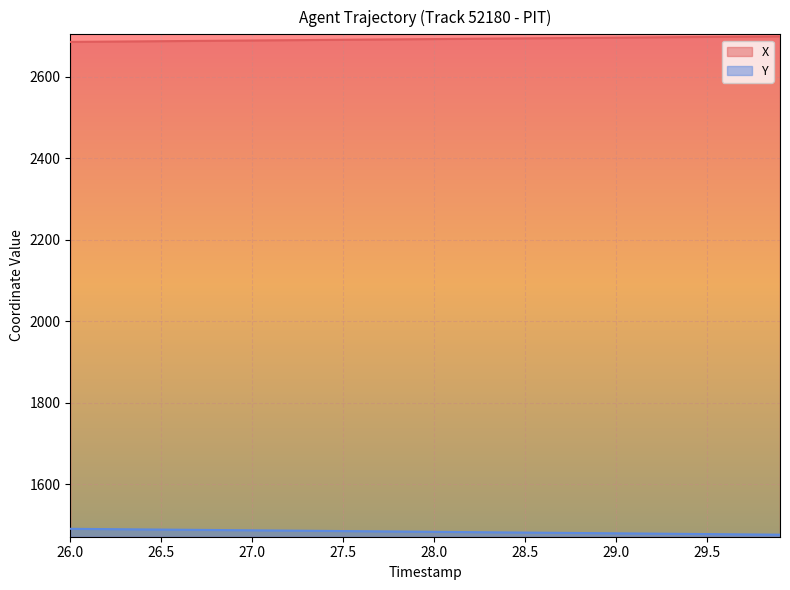

What is the label of the 40th point from the right?

26.0